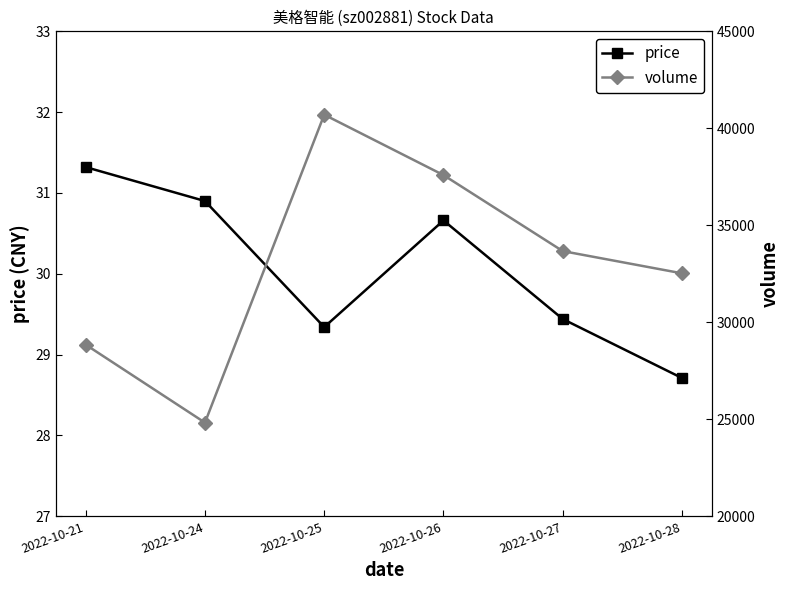

At which label does volume reach its peak?

2022-10-25